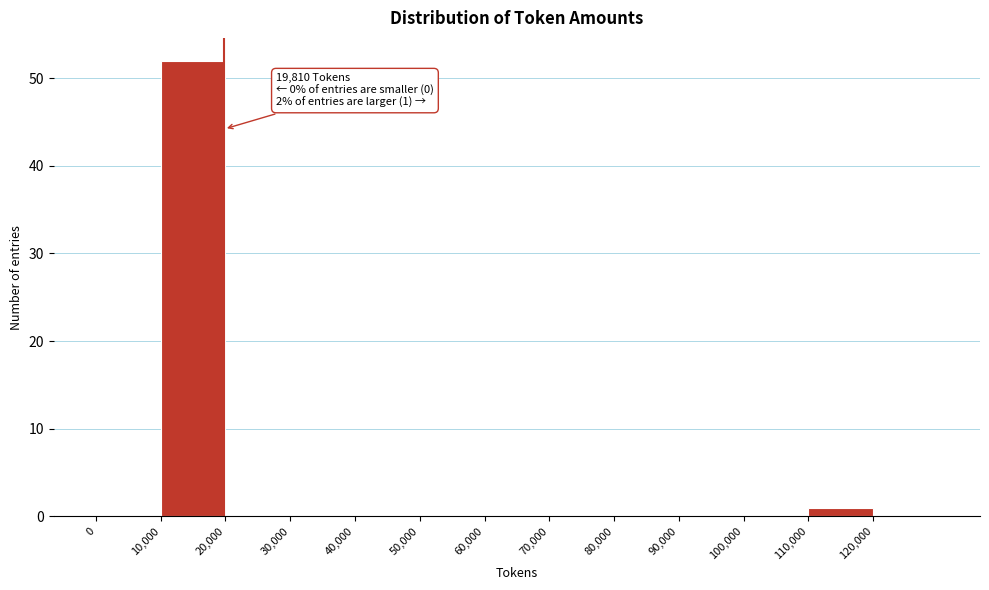

Over which range of the x-axis is the bar tallest?

10000 to 20000